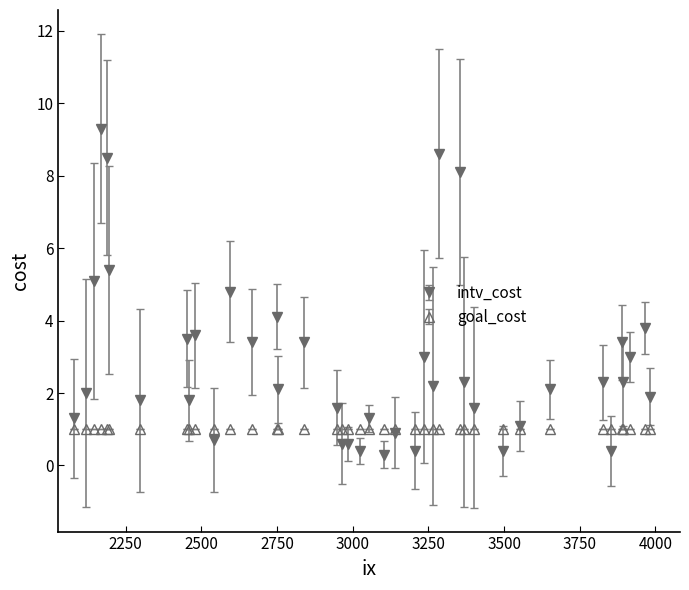

Which series has the widest spread of values?

intv_cost